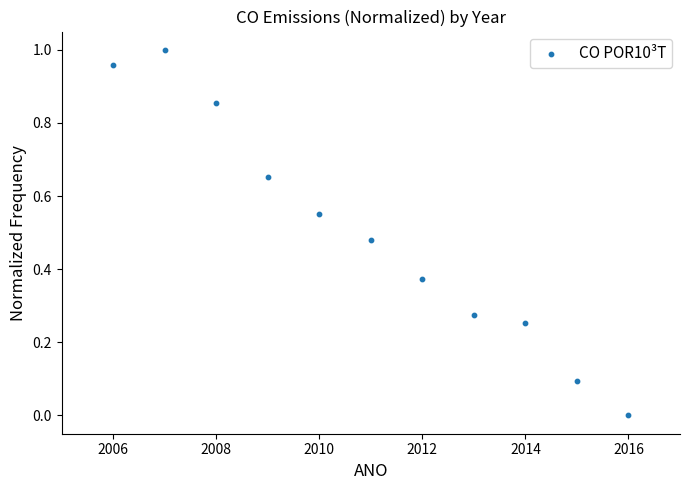

What is the average X value?

2011.0